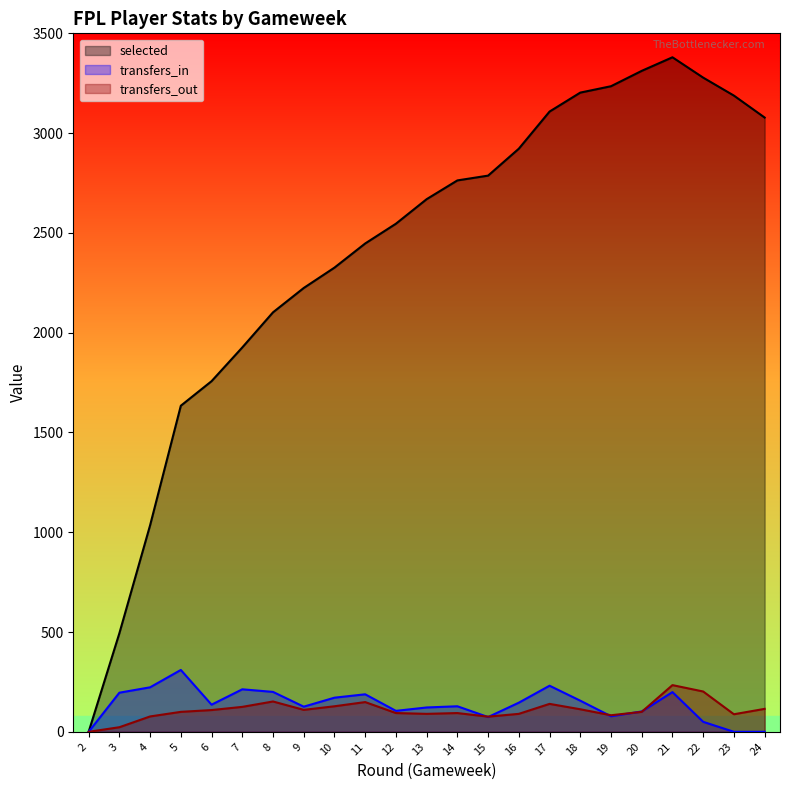

At which label does selected first exceed 2669?

14